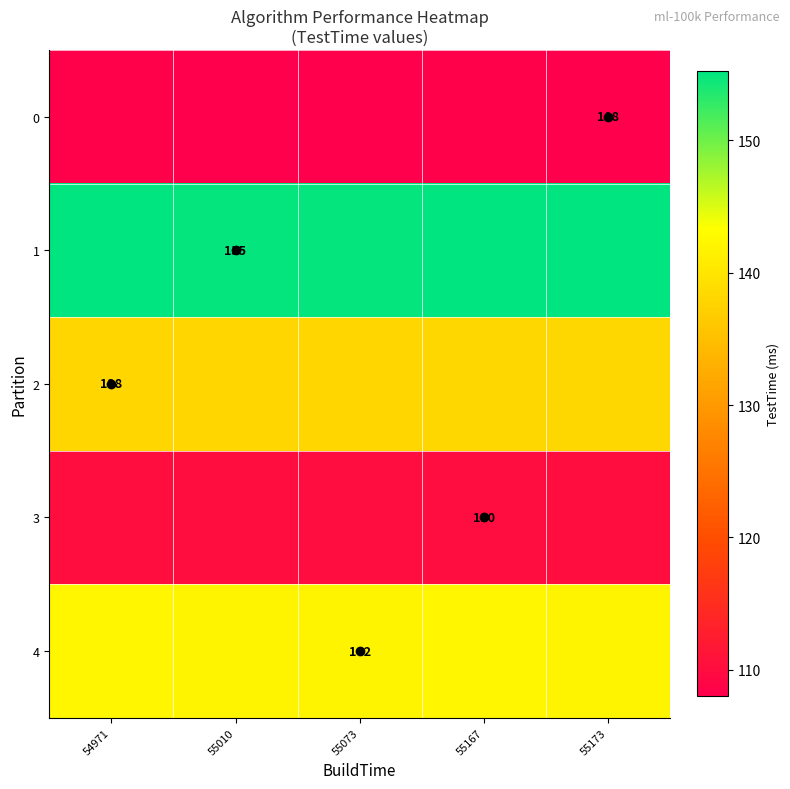

Rank the series at 55010 from lowest to highest value.

0, 3, 2, 4, 1